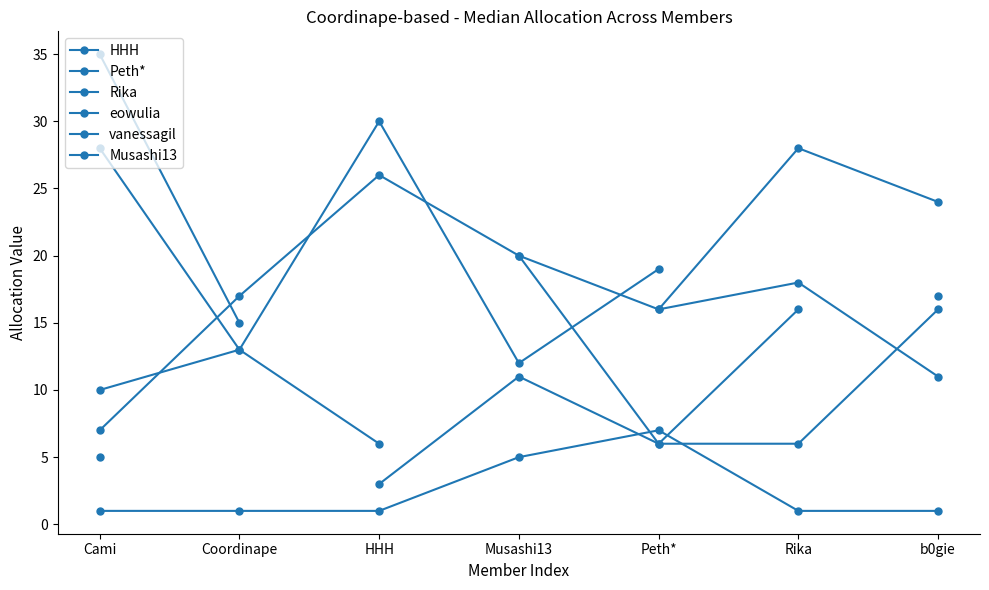

True or false: HHH has more than 0 interior local peaks.

True